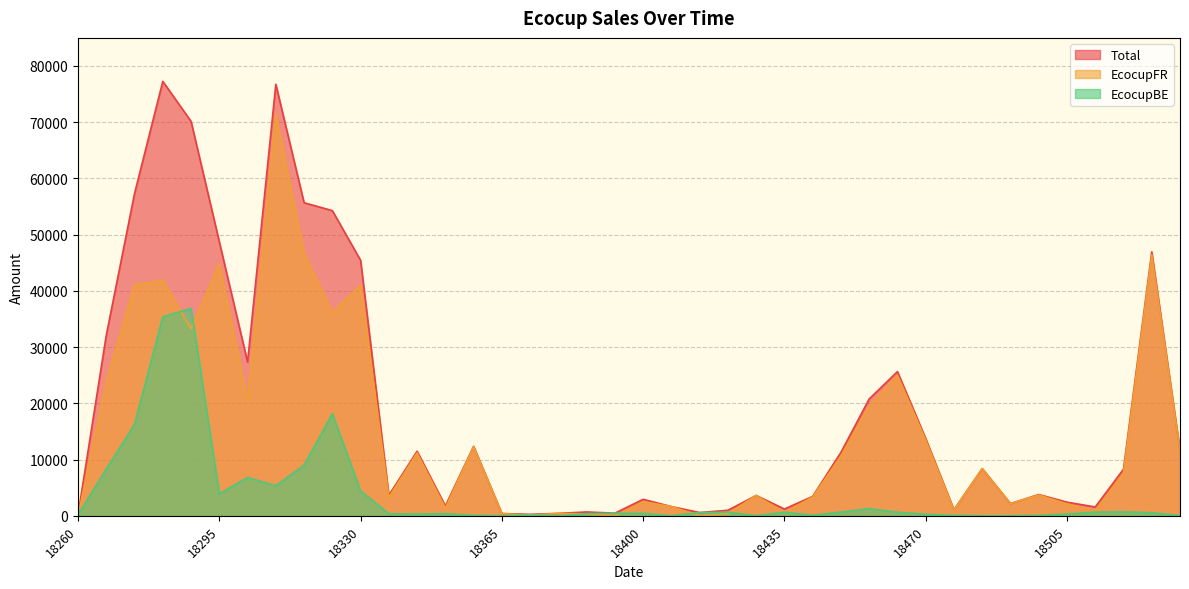

How many lines are shown in the chart?

3